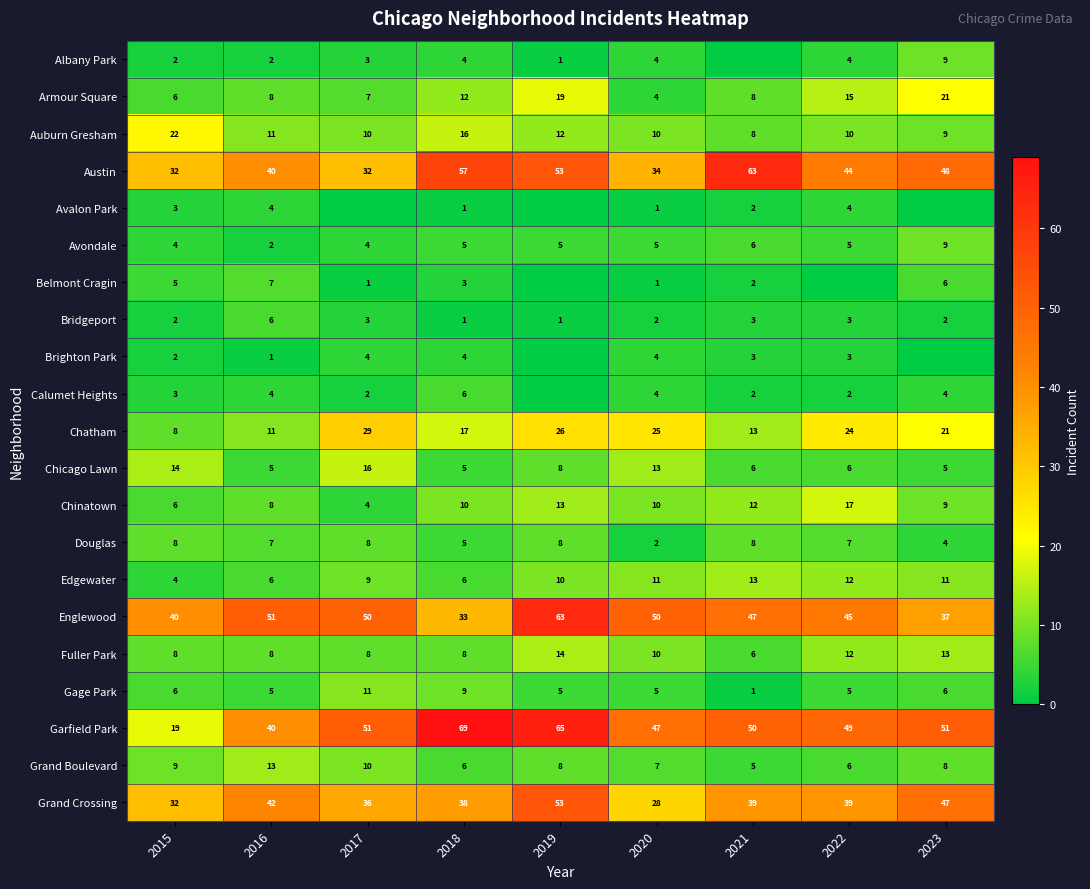

At which category is the sum across all series the highest?

2019